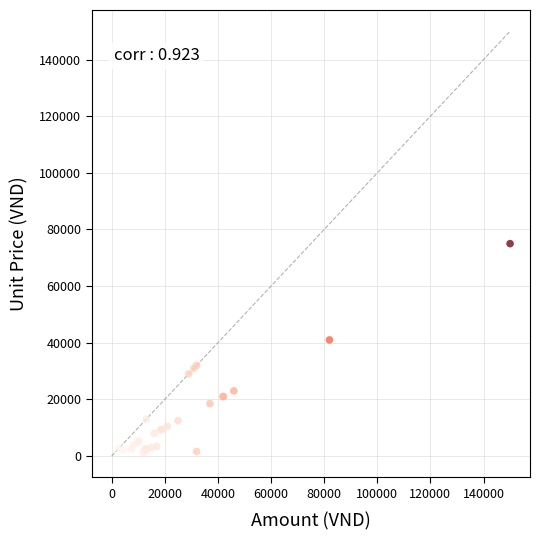

What Y value in the scatter plot is closest to 38100?

41000